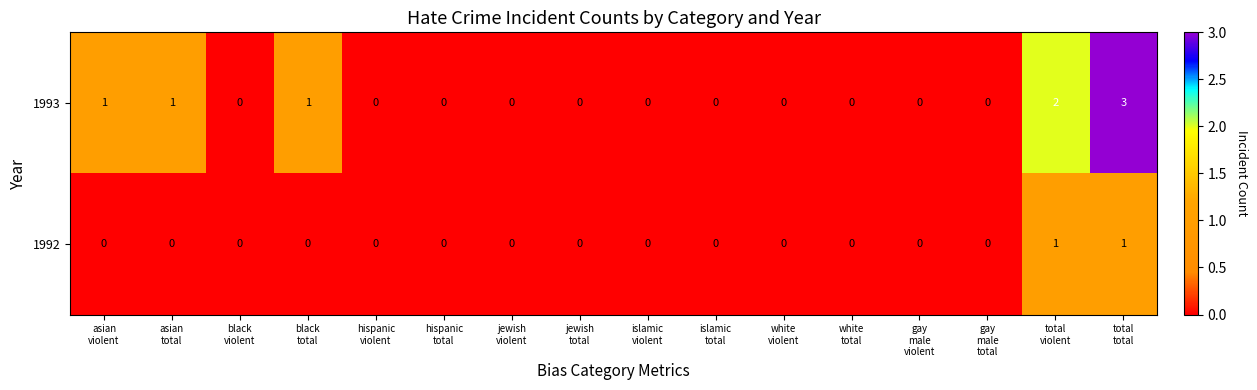

Which series has the widest spread of values?

1993